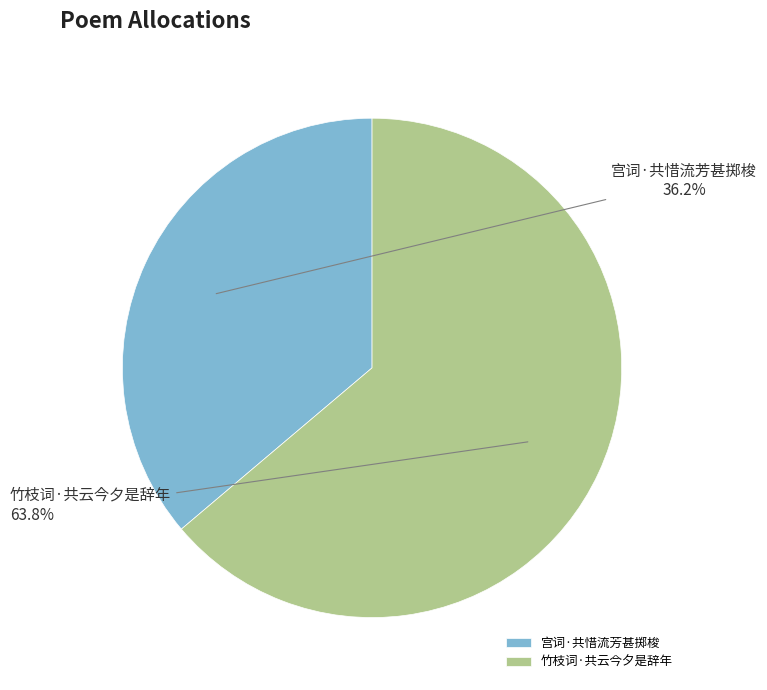

Count the number of slices in the pie.

2